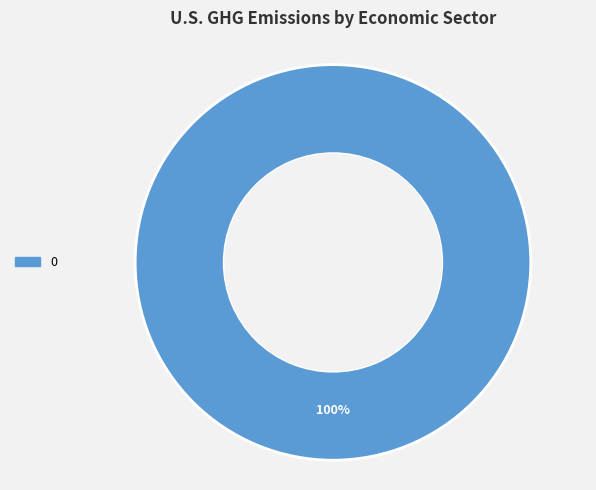

How many segments does this pie chart have?

1